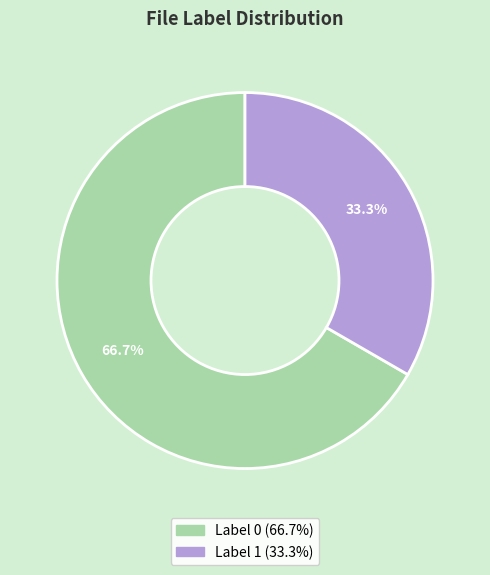

Is there any slice that represents more than half of the pie?

Yes